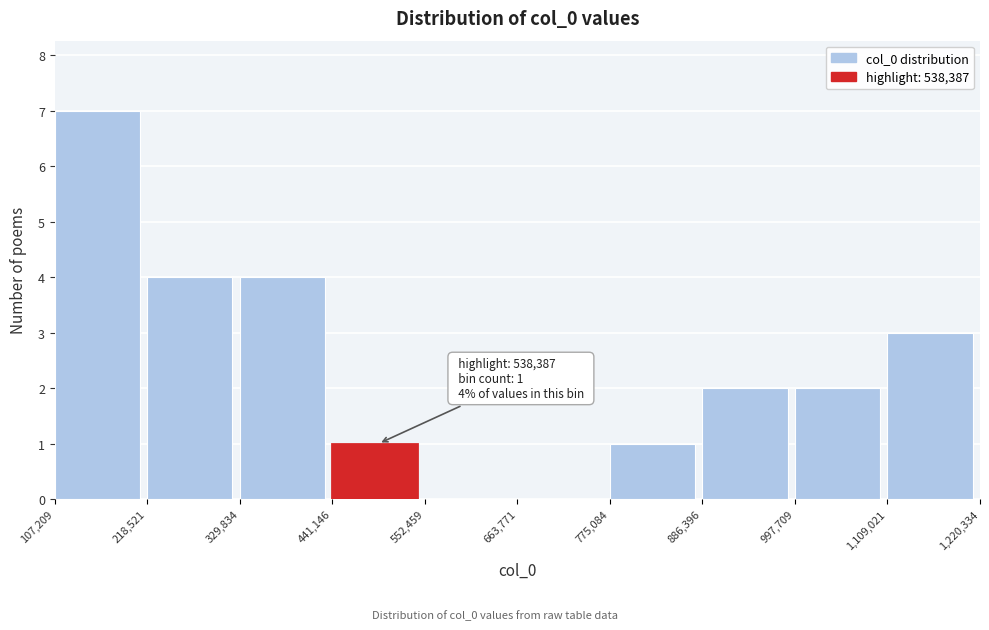

Over which range of the x-axis is the bar tallest?

107,209 to 218,521